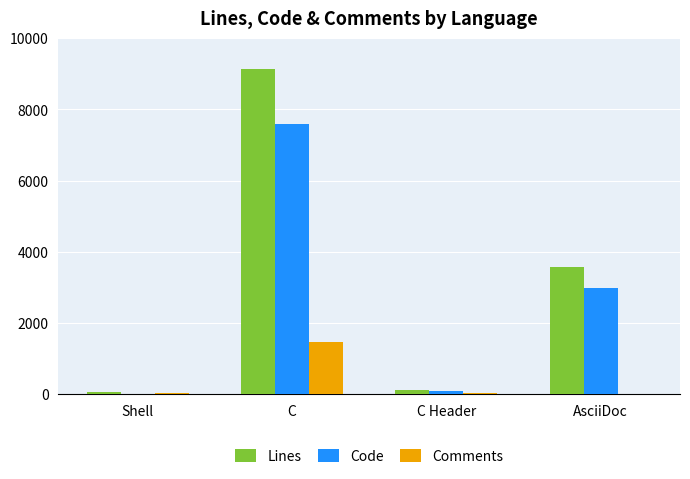

The value of Lines at AsciiDoc is 3570. True or false?

True